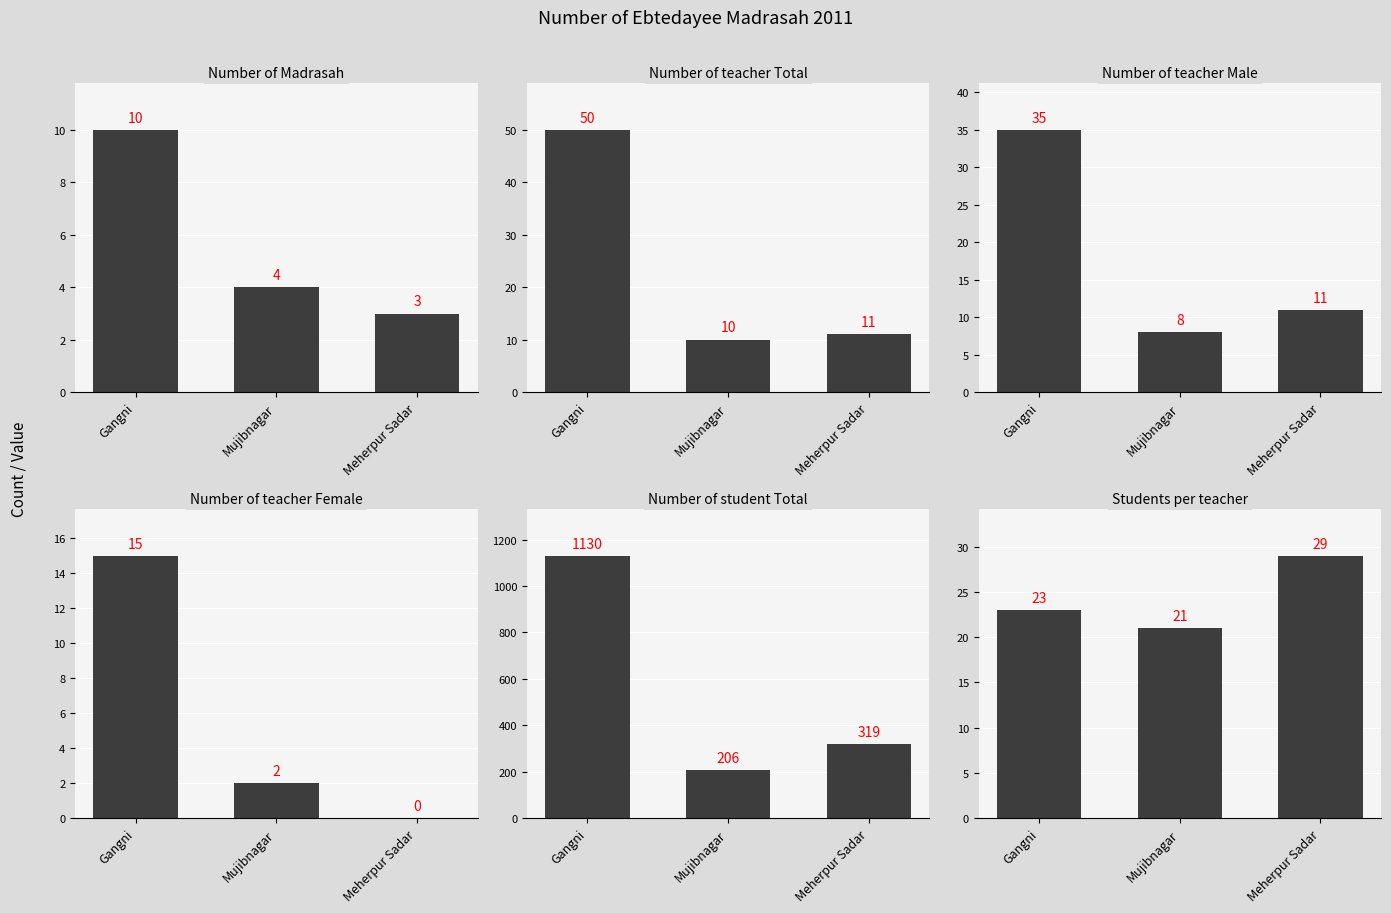

How many groups of bars are there?

3